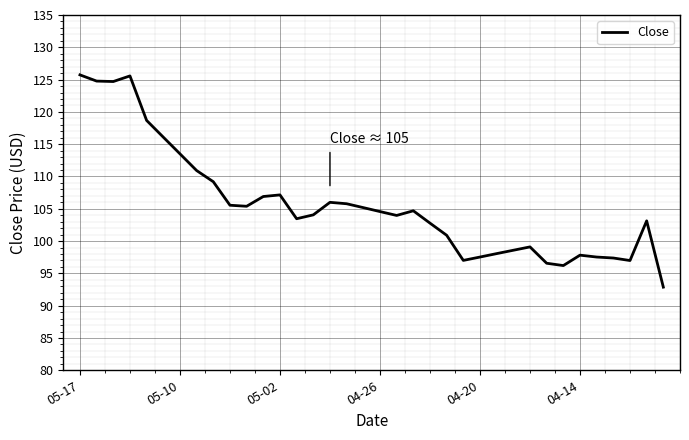

How many series are shown in this chart?

1